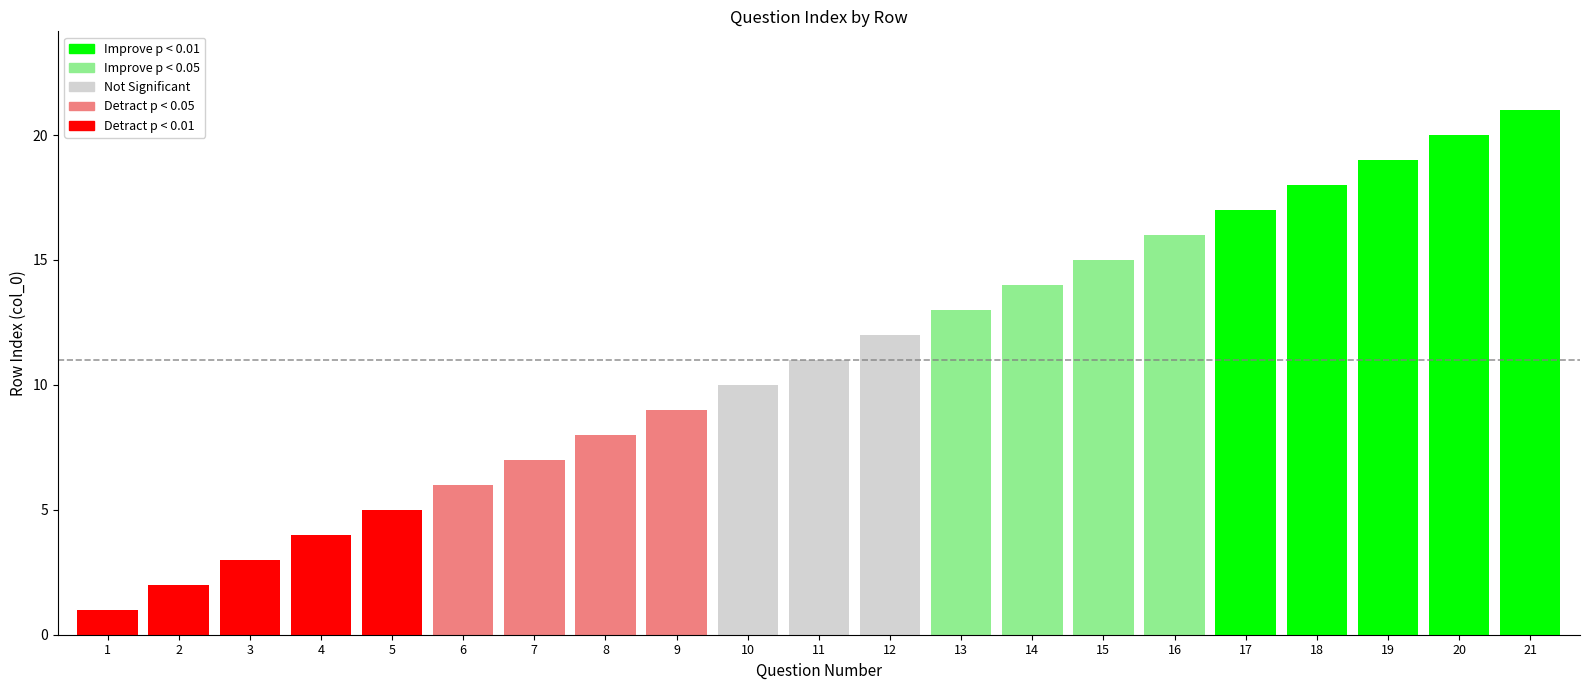

What is the difference between the maximum and minimum values?

20